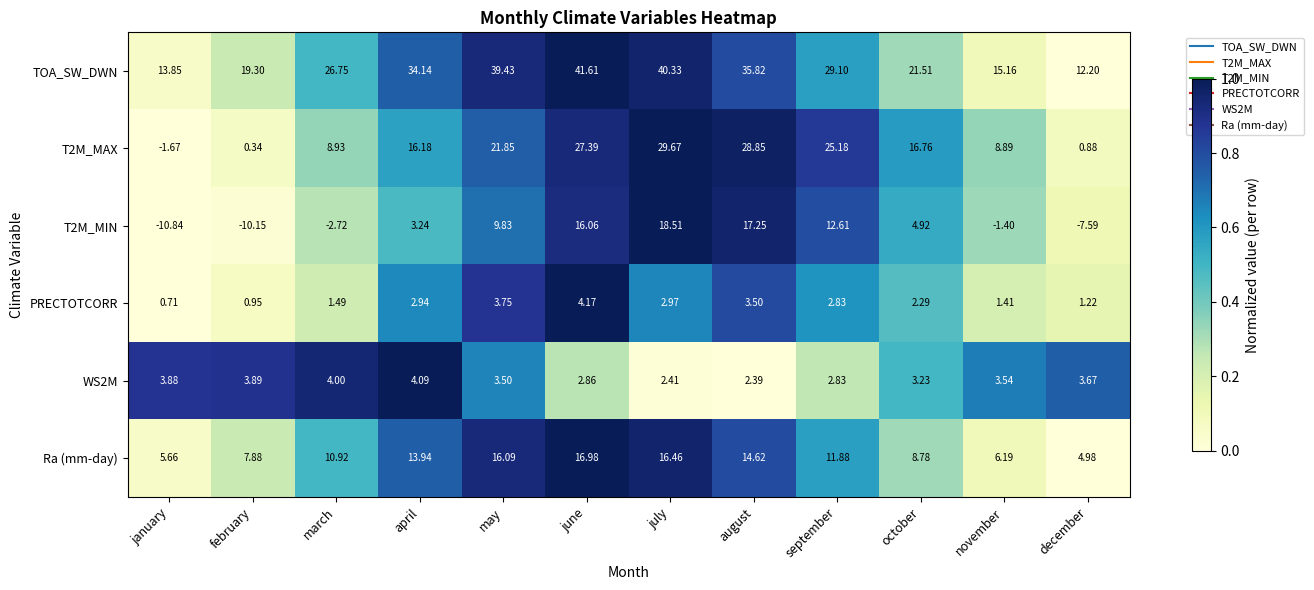

Rank the categories by T2M_MIN value from lowest to highest.

january, february, december, march, november, april, october, may, september, june, august, july